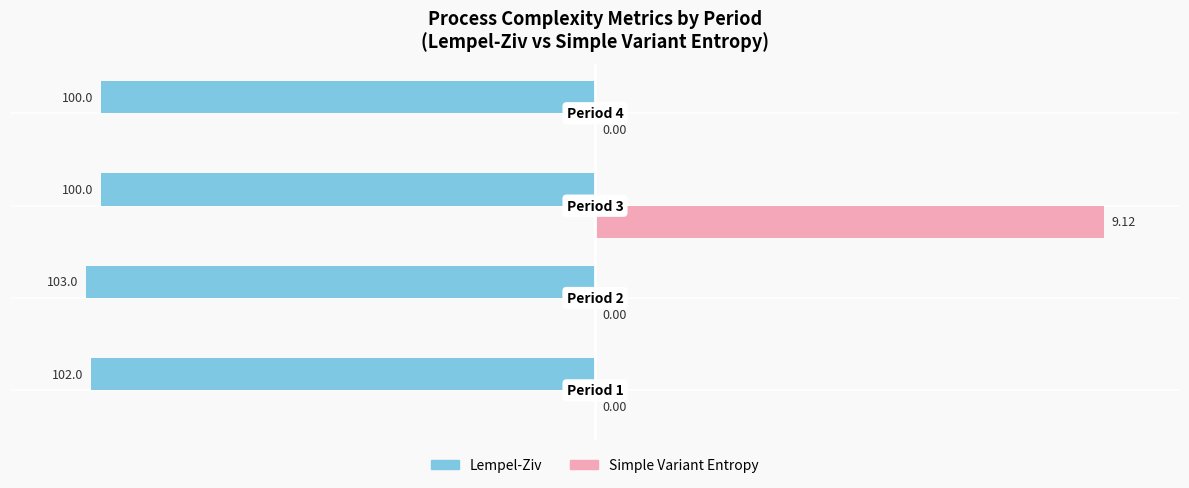

Which series has the largest total across all categories?

Simple Variant Entropy